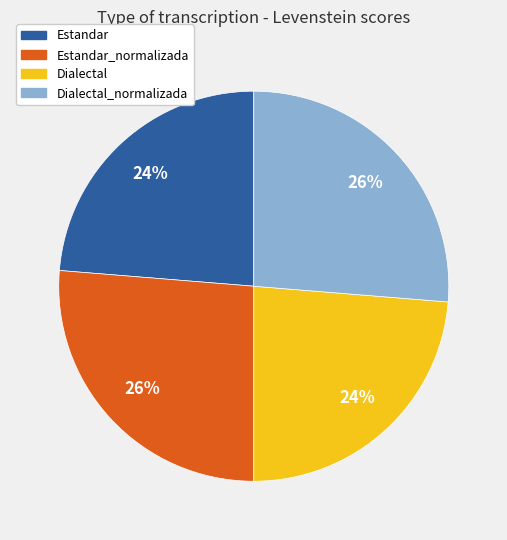

Does any single category account for the majority?

No